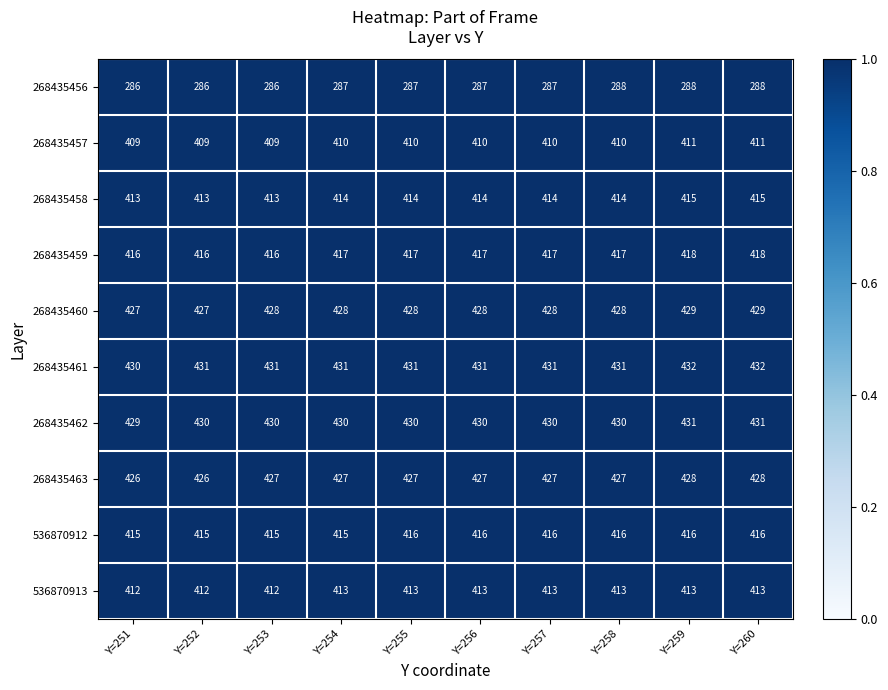

Which series has the largest total across all categories?

268435461